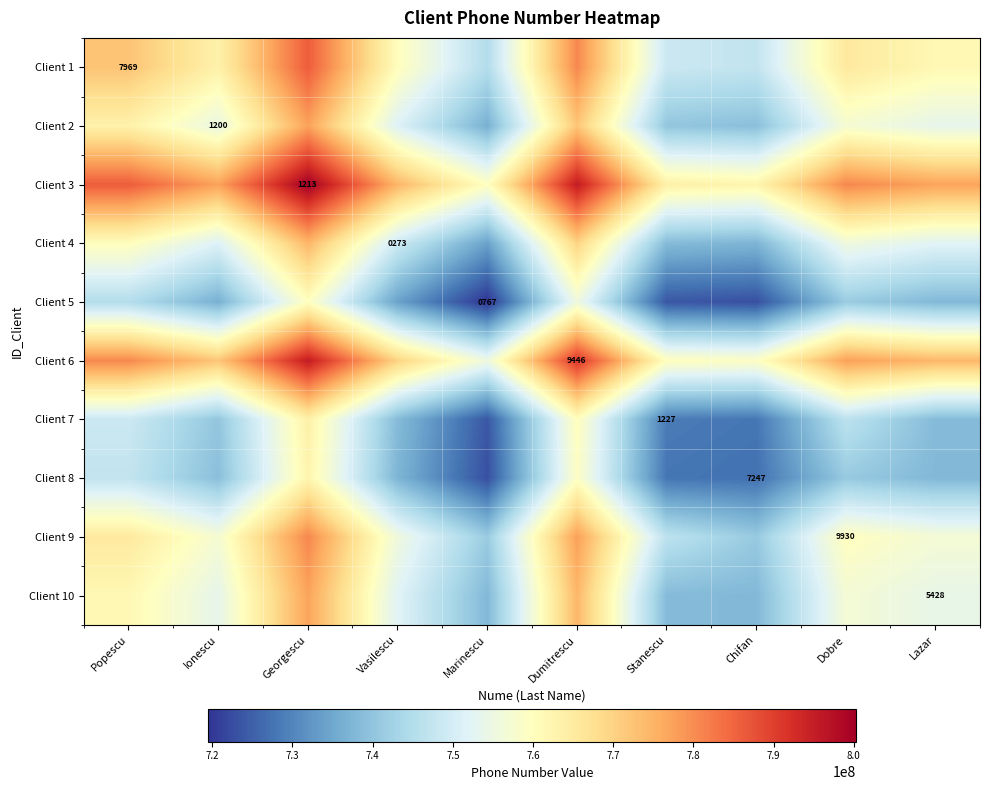

The value of Client 10 at Lazar is 9340.0. True or false?

False